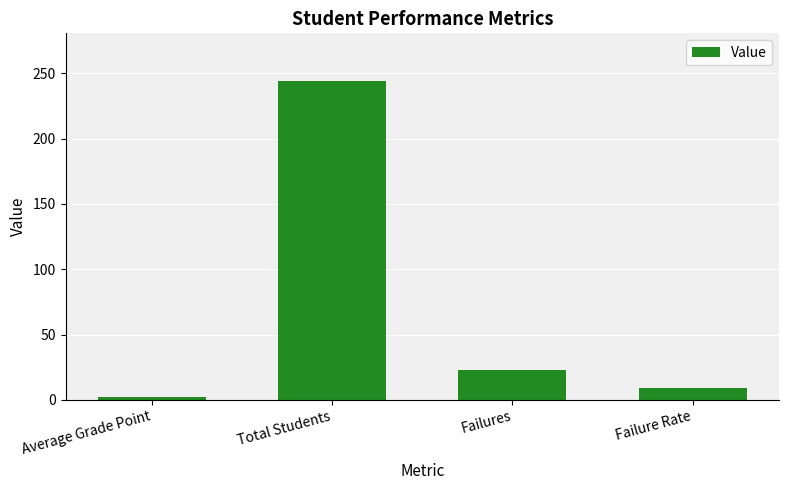

The value at Failures is 38.3. True or false?

False